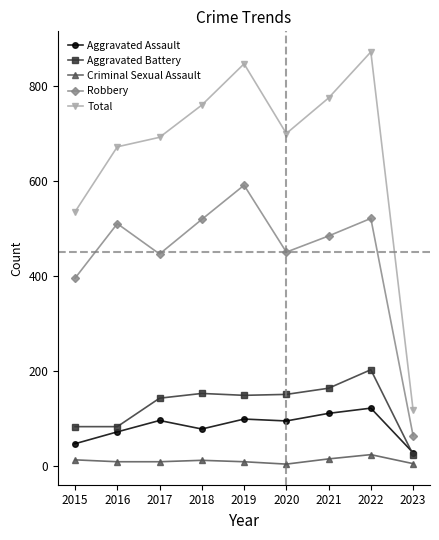

Which series has the widest spread of values?

Total